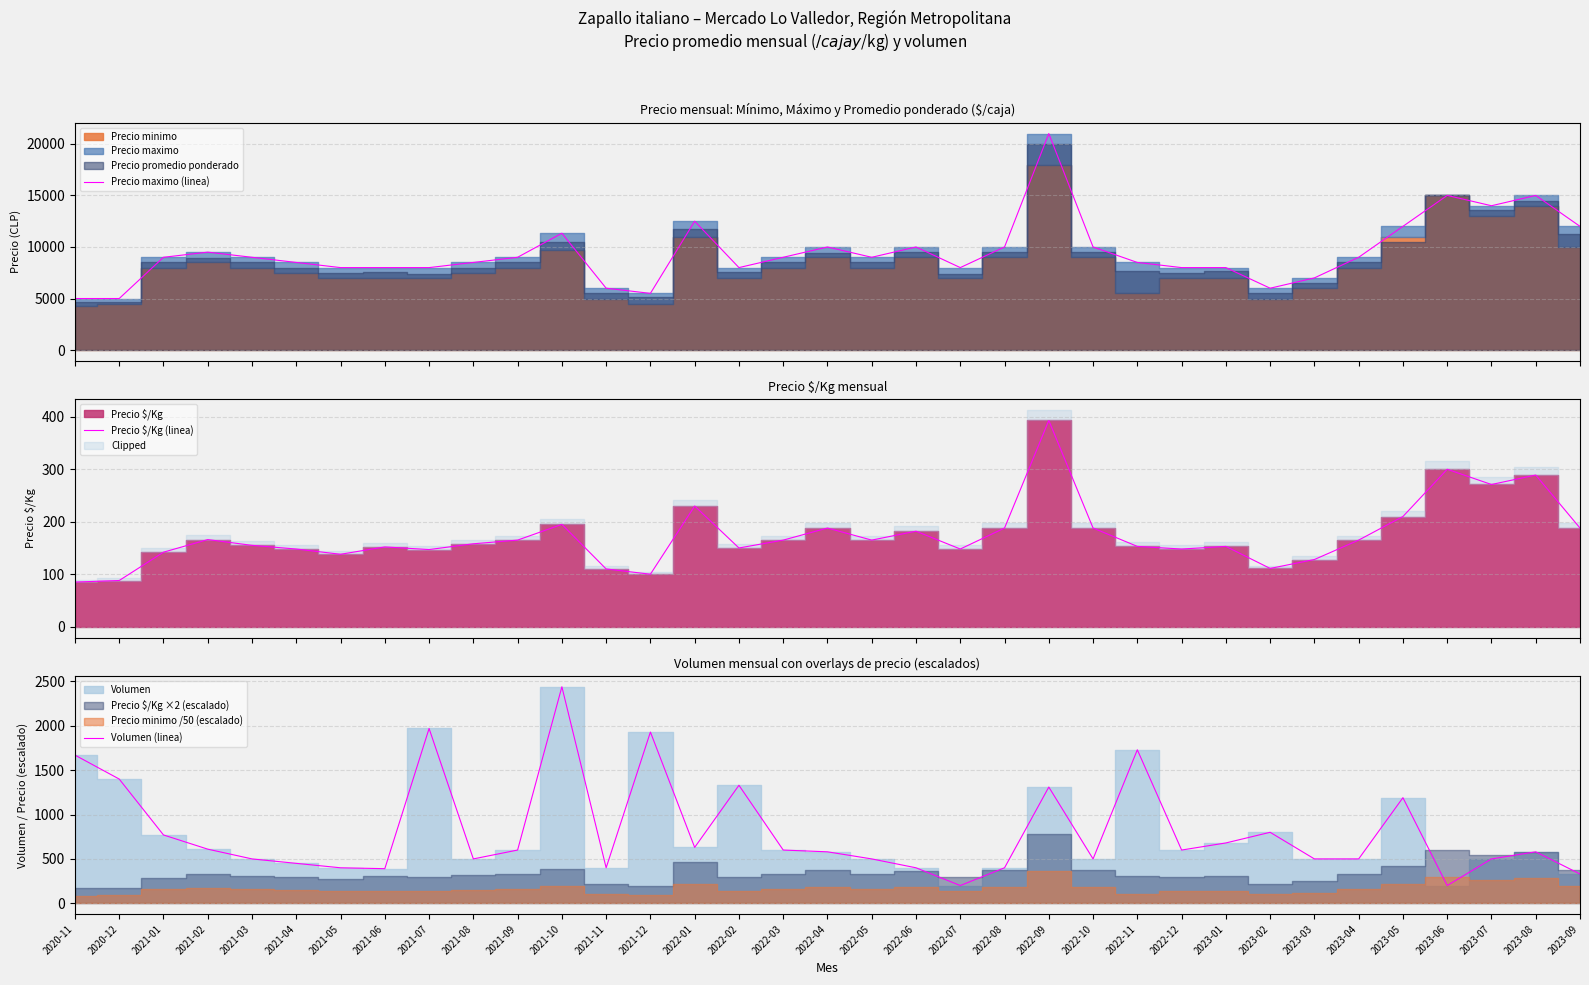

Between 2022-05 and 2023-09, which series saw the biggest shift?

Precio maximo (linea)